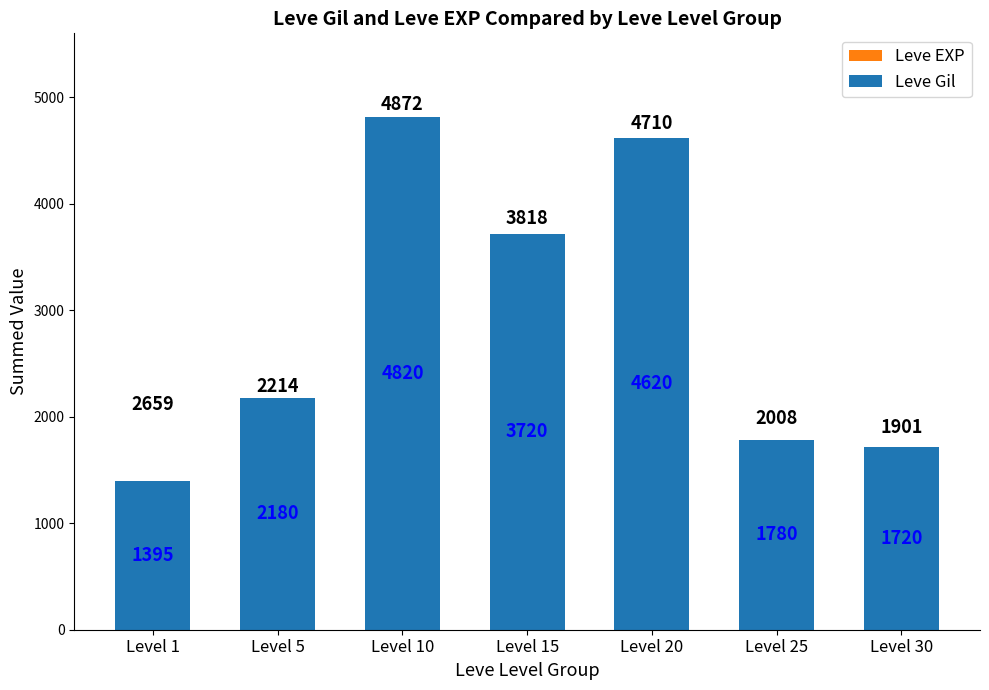

What is the difference between the maximum and minimum values in the Leve EXP series?

1230